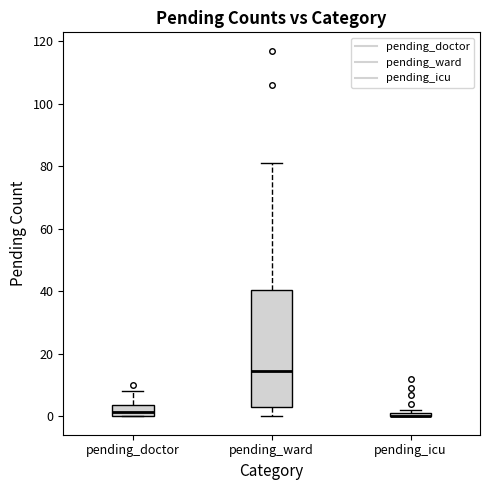

Where is the lower edge of the box for pending_icu on the y-axis? The values are not printed on the chart, so give them approximately, as read against the axis.

0